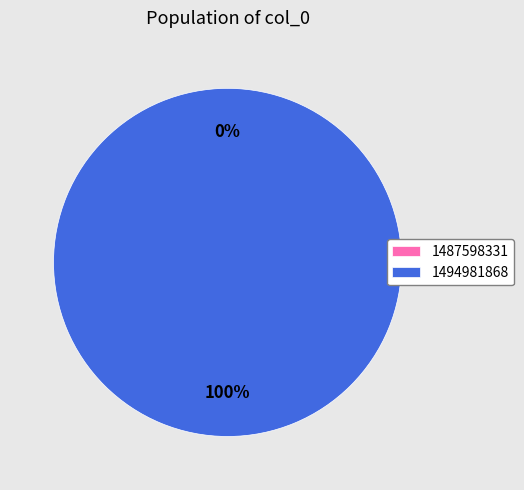

Does 1494981868 account for over 50% of the chart?

Yes